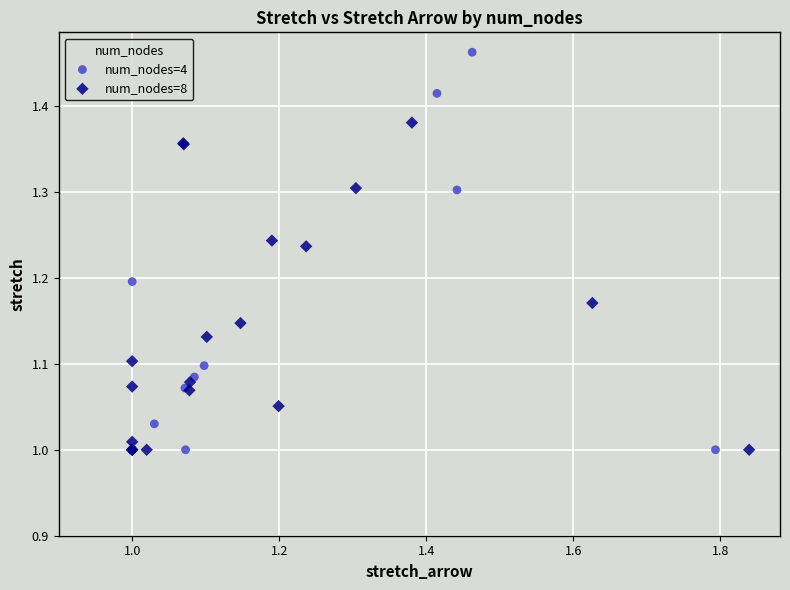

Which series reaches the maximum Y coordinate?

num_nodes=4